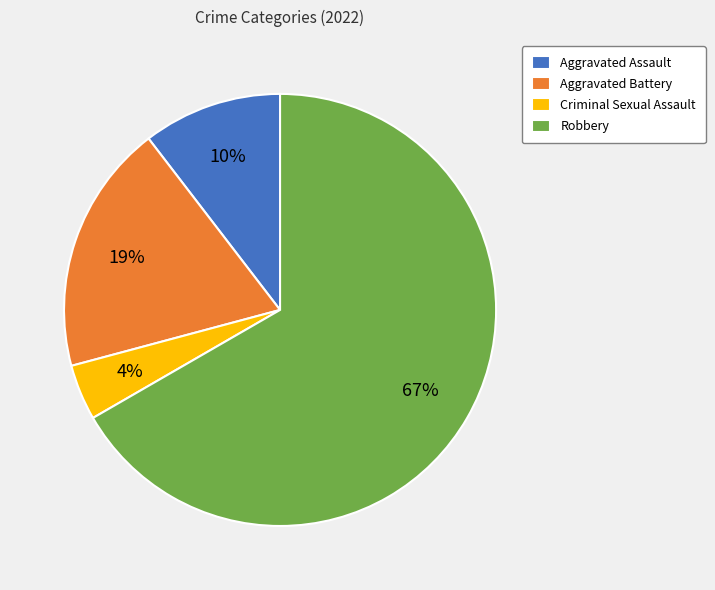

To the nearest percent, what is the average slice percentage?

25%